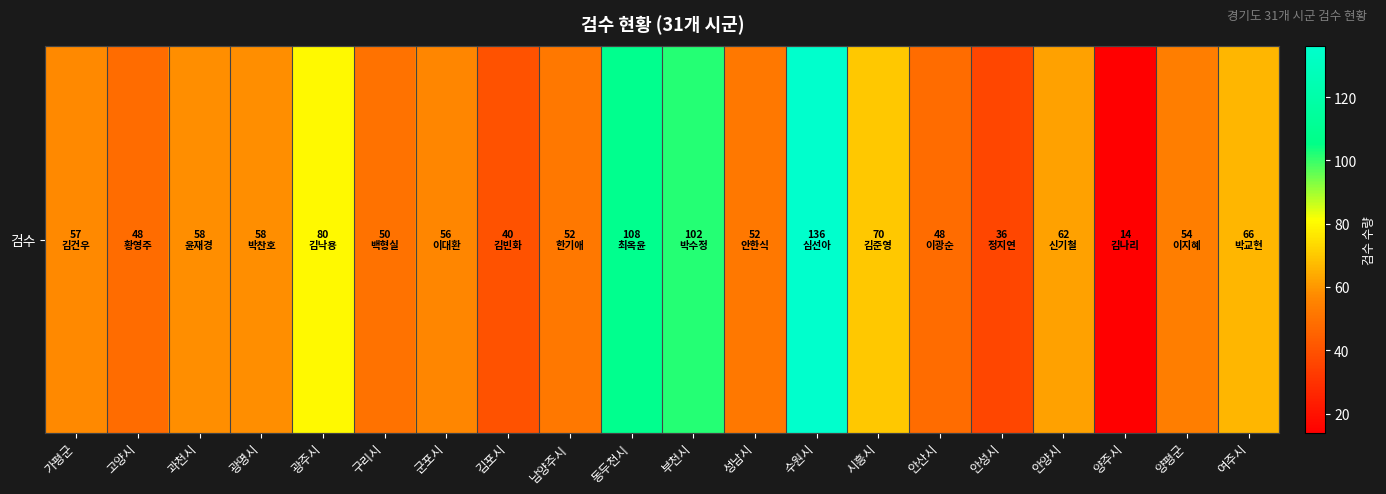

What is the difference between the values at 양평군 and 안성시?

18